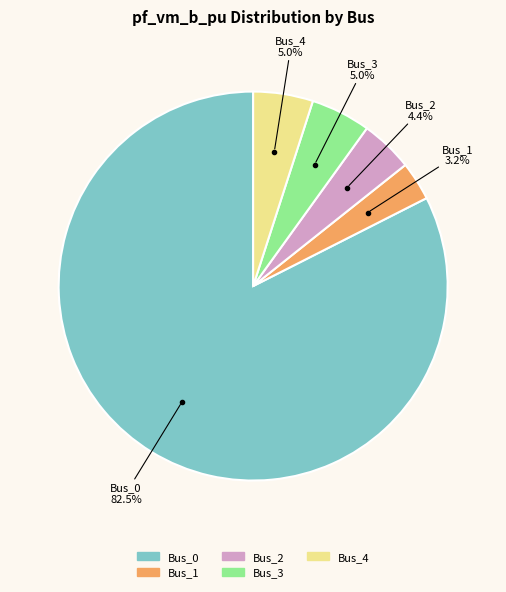

Count the number of slices in the pie.

5